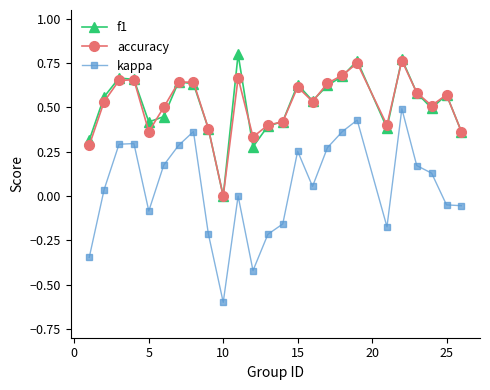

Which series has the largest range (max minus min)?

kappa